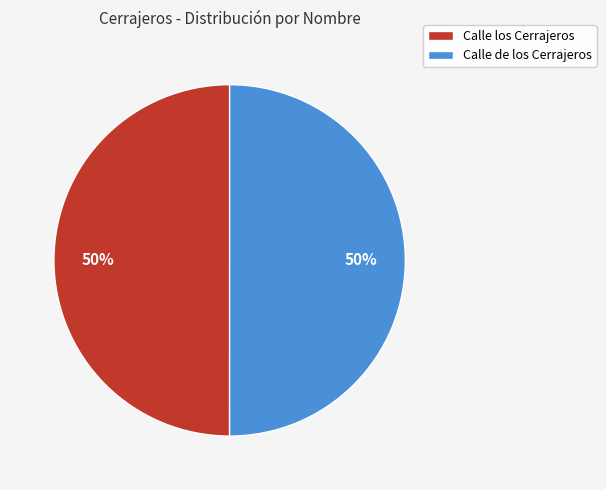

The Calle de los Cerrajeros slice represents 50% of the pie. True or false?

True